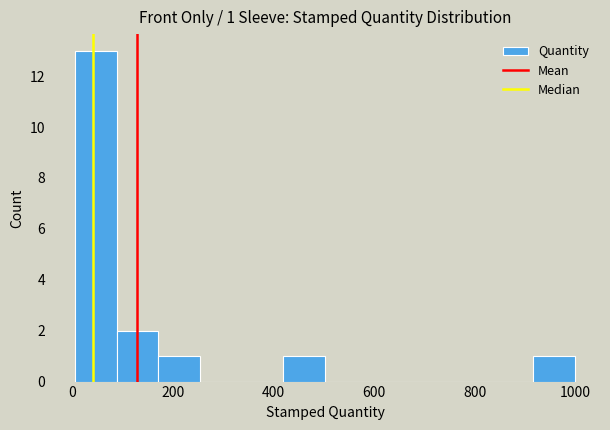

Over which range of the x-axis is the bar tallest?

0 to 80